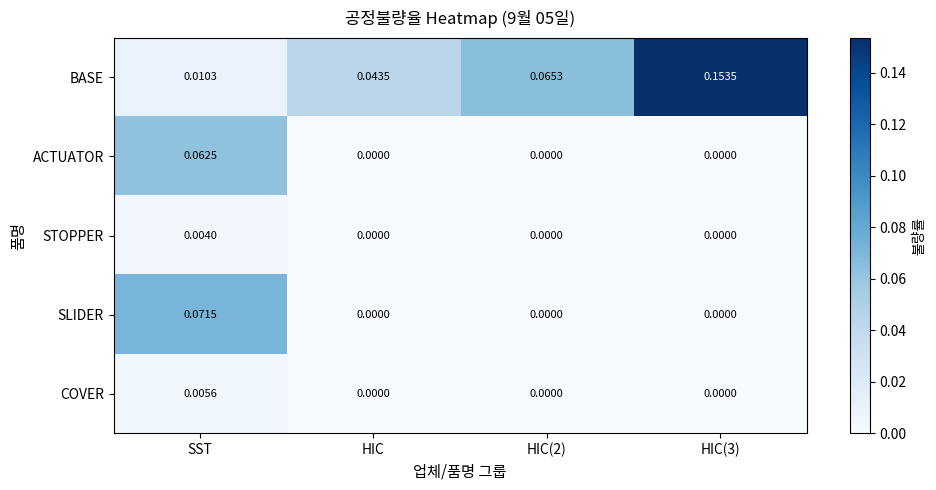

How many series are shown in this chart?

5